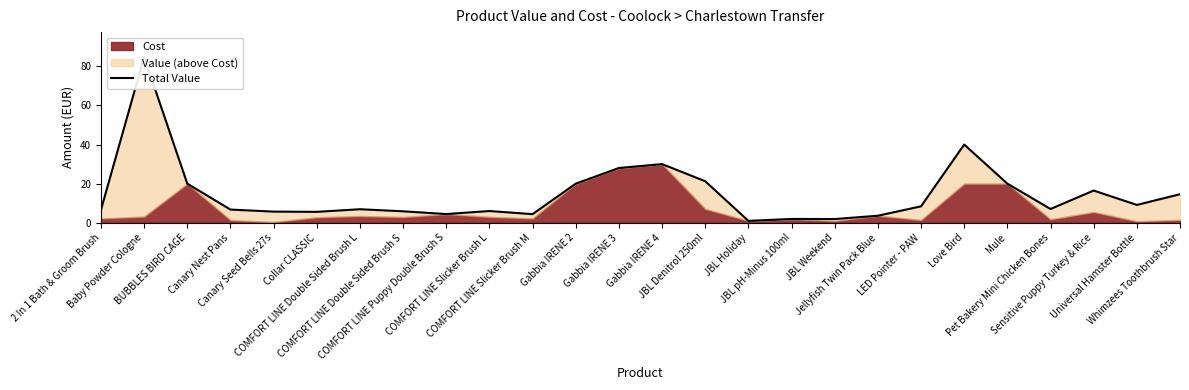

Is it true that the value at Mule is 20.0?

True